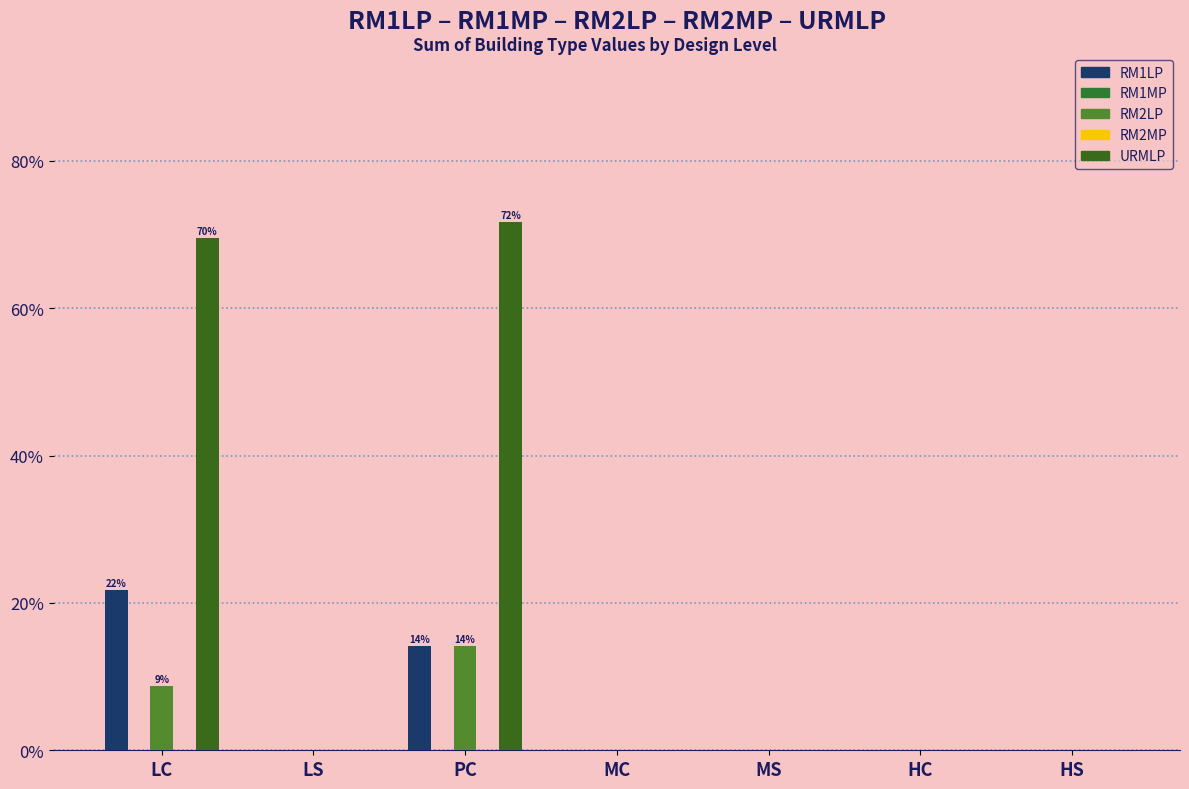

Which series has the widest spread of values?

URMLP